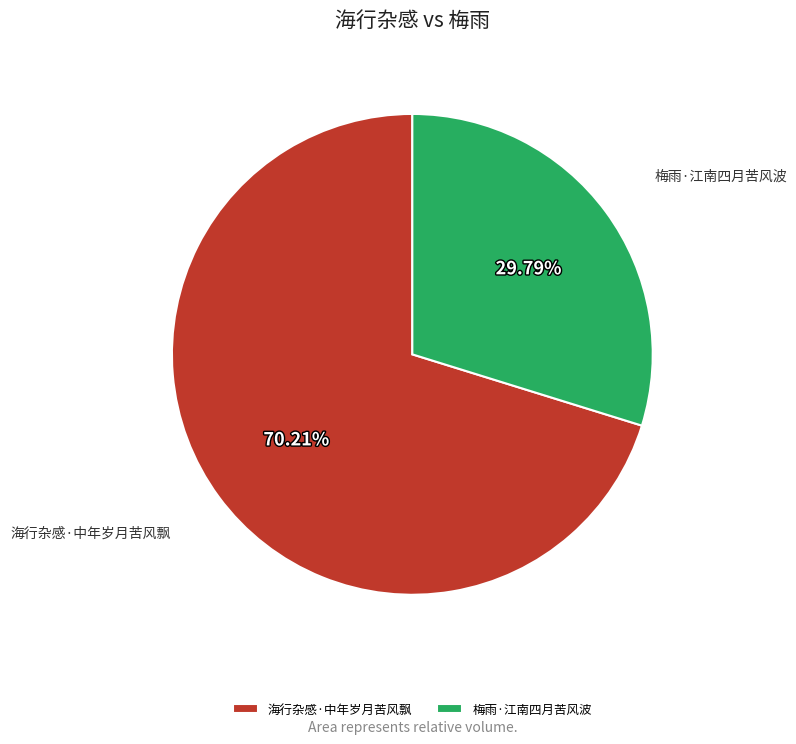

To the nearest percent, what is the combined percentage of 海行杂感·中年岁月苦风飘 and 梅雨·江南四月苦风波?

100%